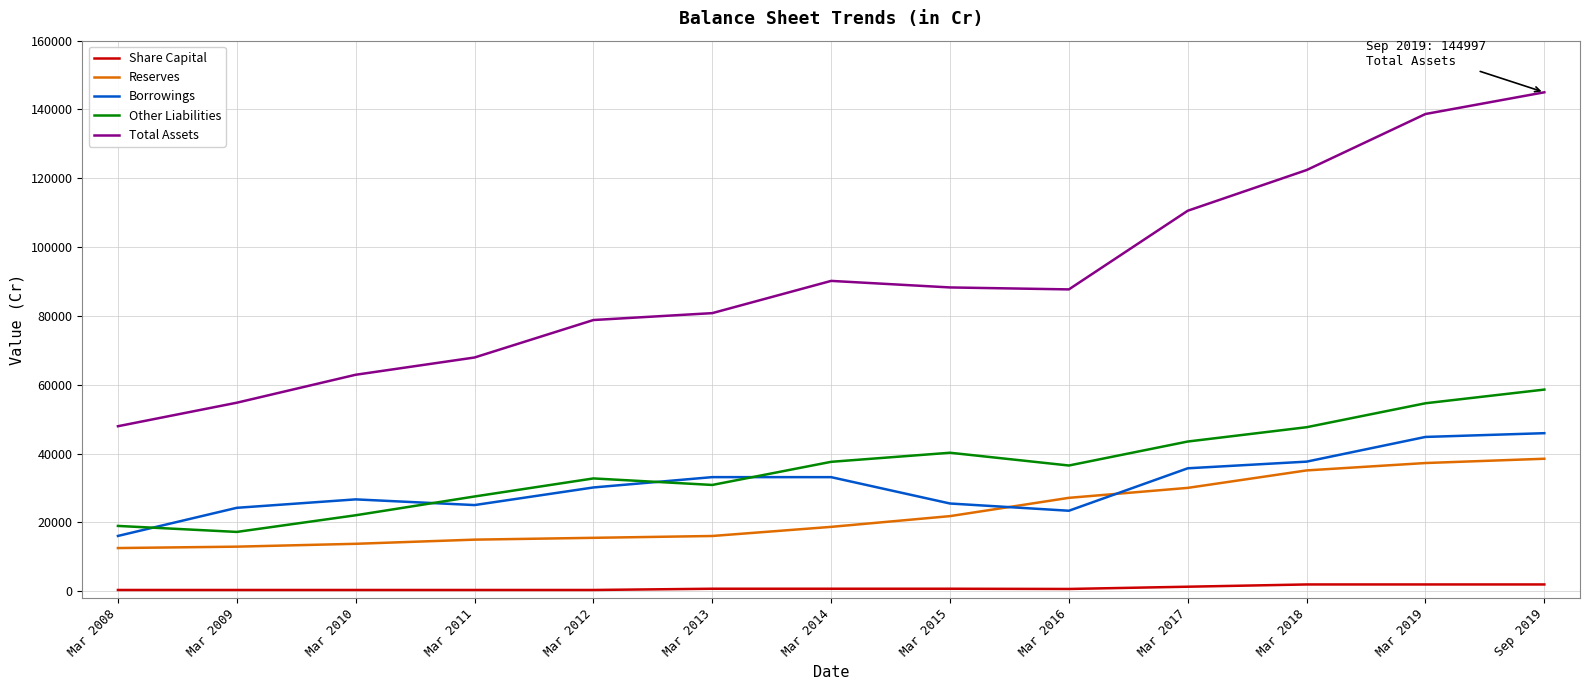

Rank the series by their maximum value, from lowest to highest.

Share Capital, Reserves, Borrowings, Other Liabilities, Total Assets